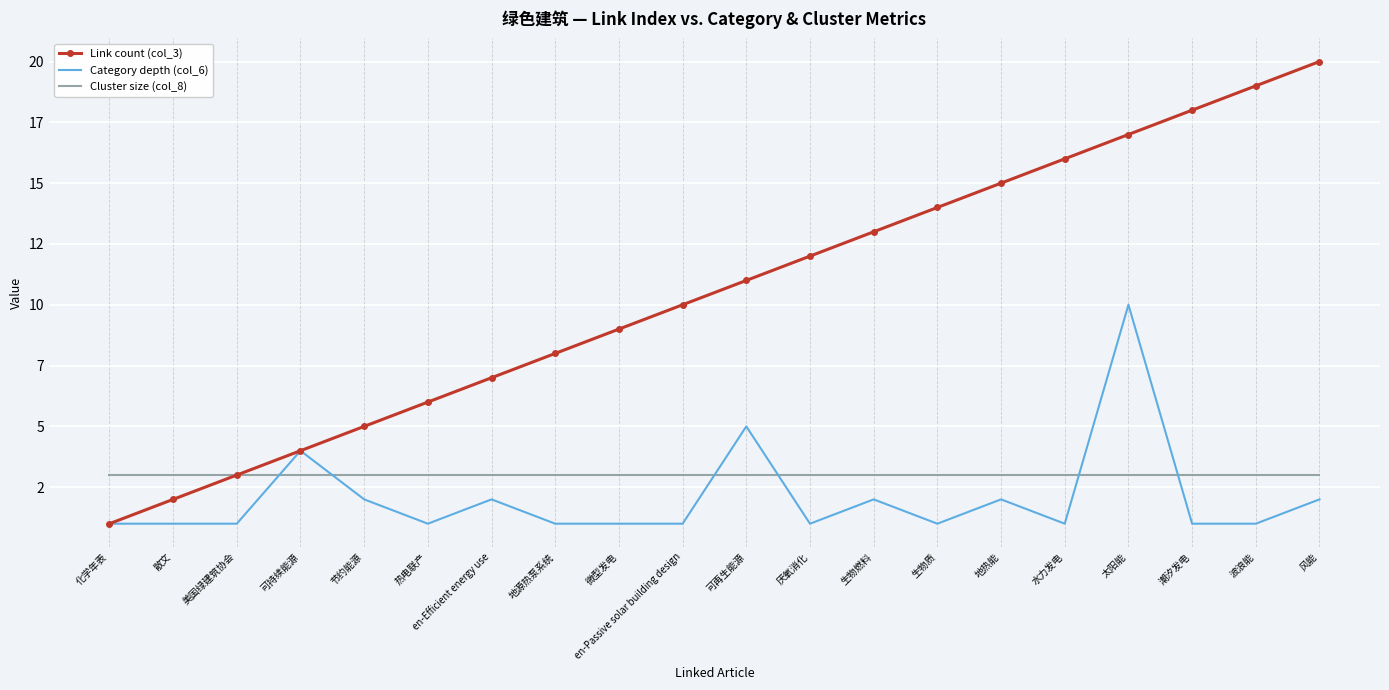

What are all the series names shown in the legend?

Link count (col_3), Category depth (col_6), Cluster size (col_8)